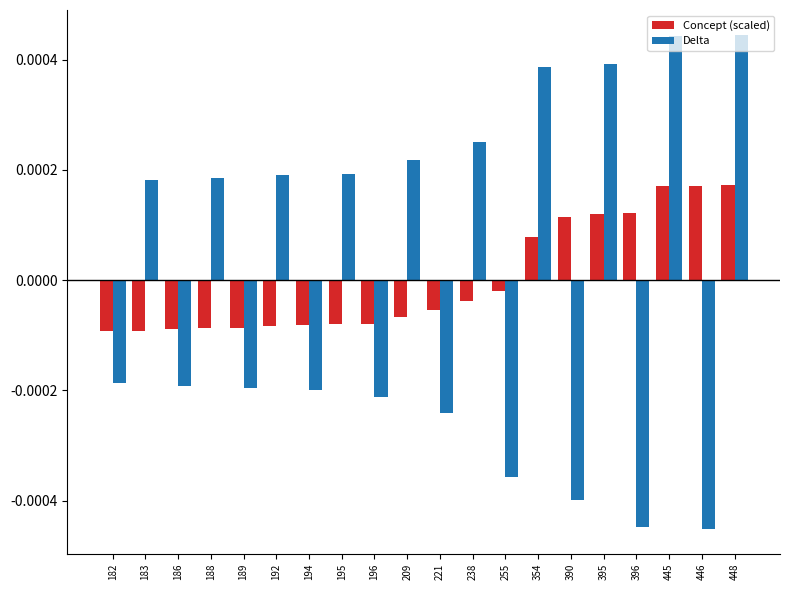

How many data points in Delta are above 0?

10